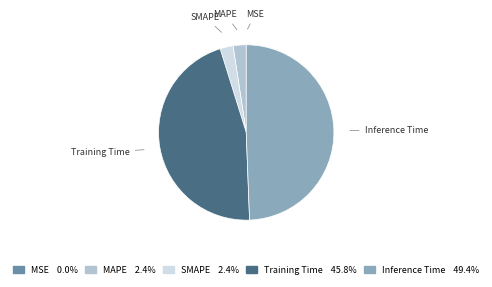

Which category has the biggest portion of the pie?

Inference Time